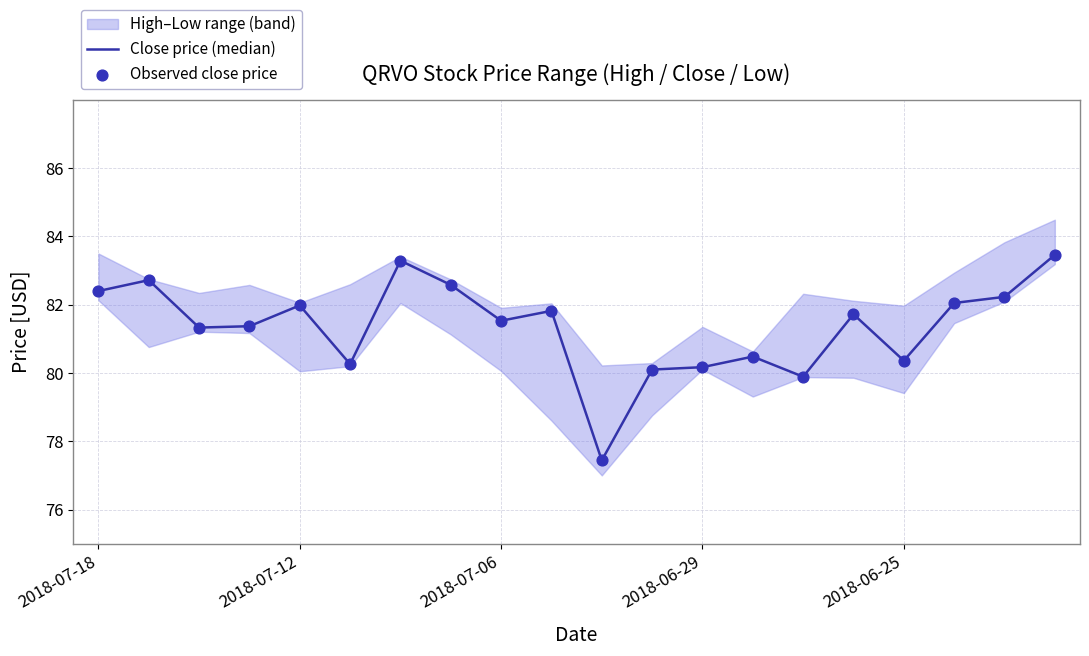

Is the value of Close price (median) at 16 greater than the value of Observed close price at 19?

No